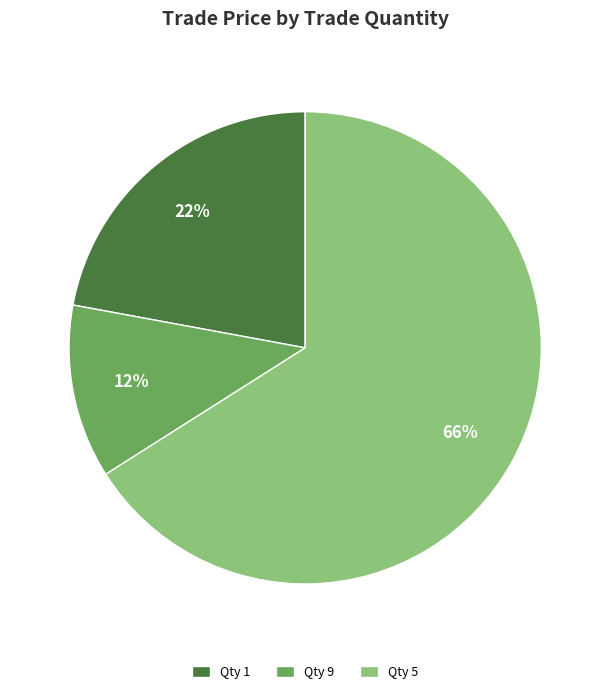

Is the sum of Qty 9 and Qty 5 greater than half?

Yes